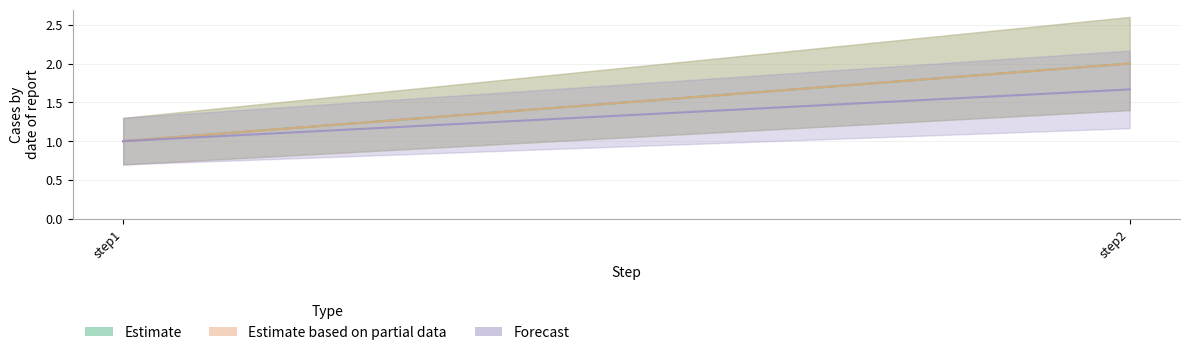

Reading left to right, transcribe all the data shown in this chart.

outbreak1: step1=1.0	step2=2.0
outbreak3: step1=1.0	step2=2.0
outbreak_mean: step1=1.0	step2=1.7